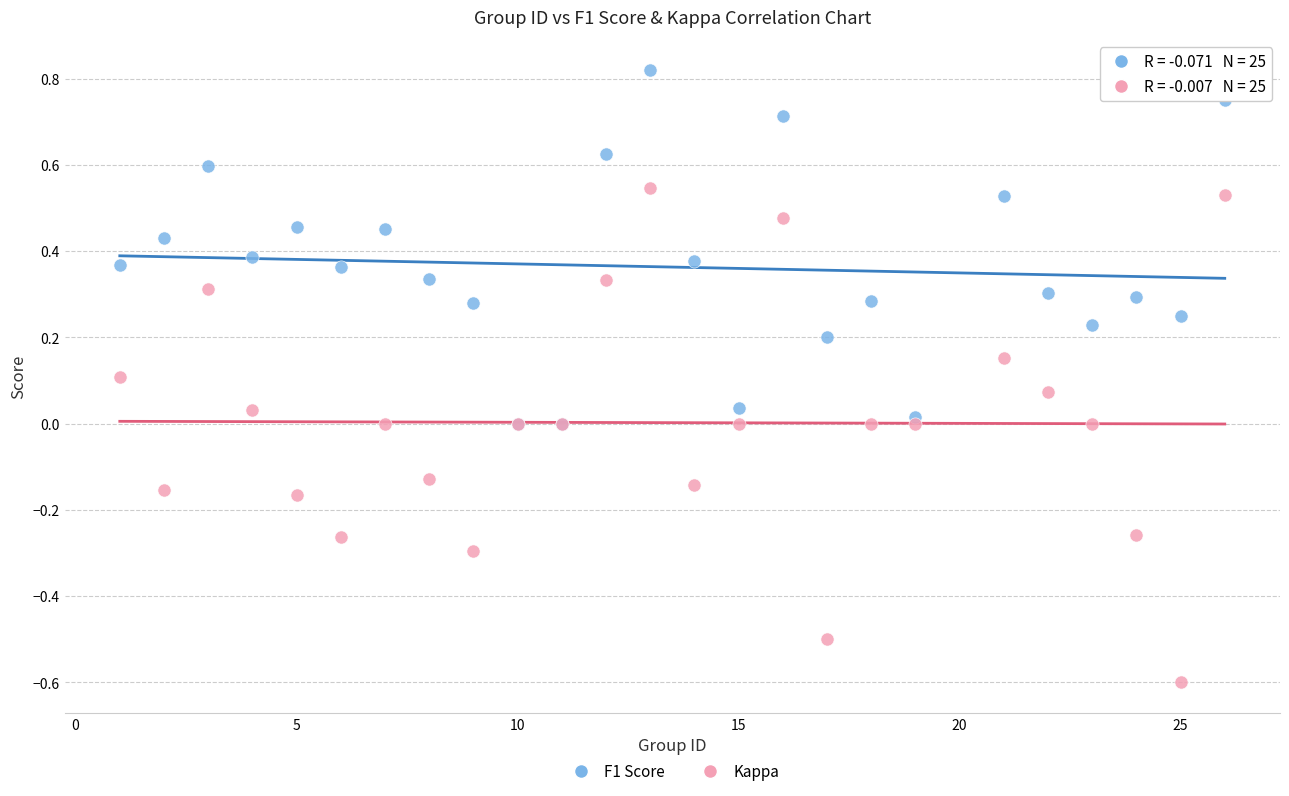

What are all the series names shown in the legend?

F1 Score, Kappa